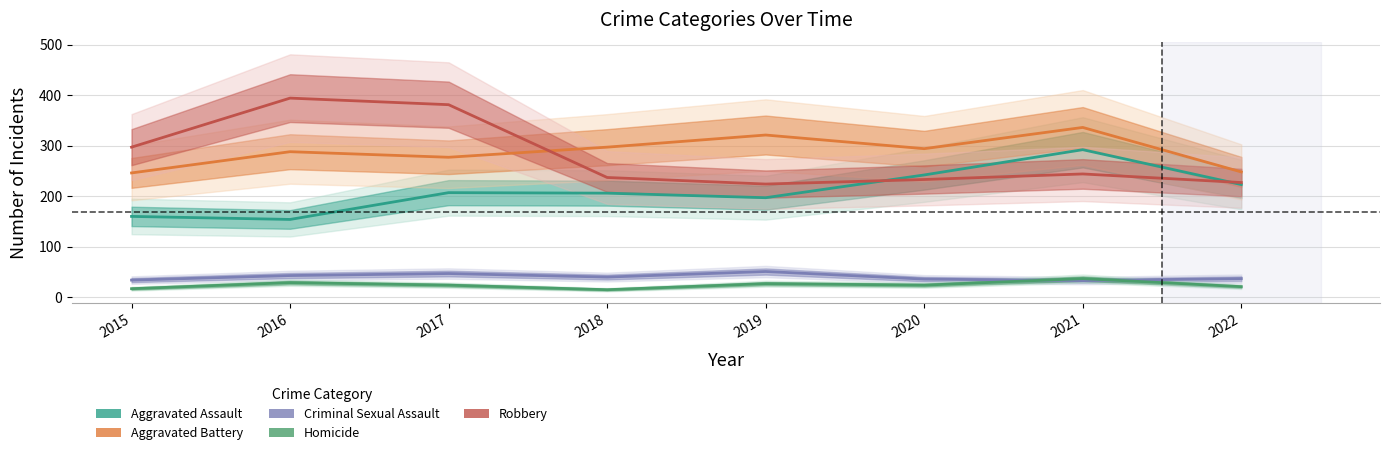

Is it true that Homicide equals 29 at 2016?

True